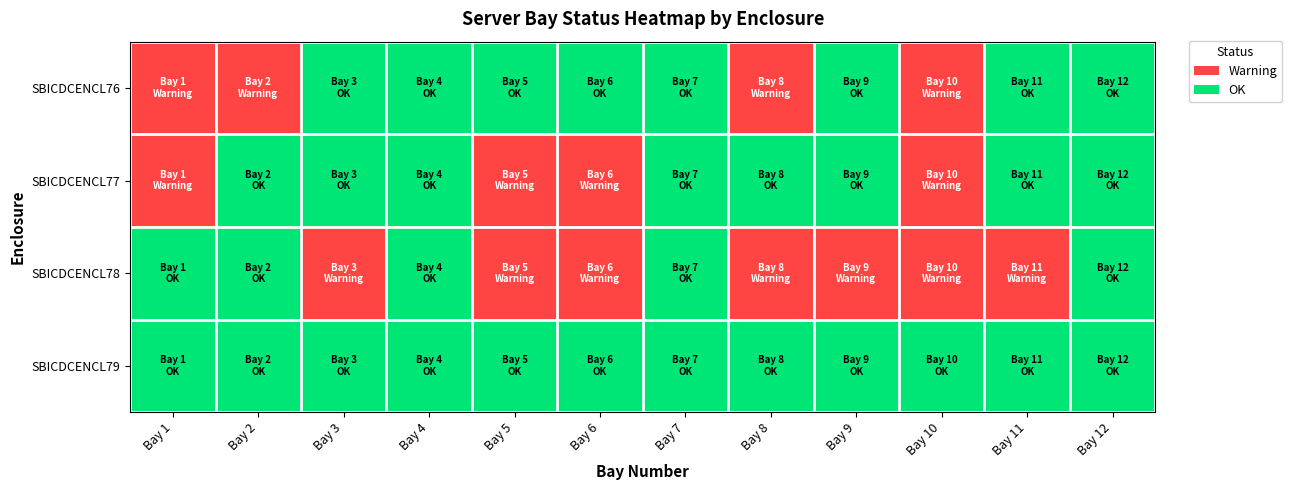

Which has a higher value, Bay 7 or Bay 4?

Bay 7